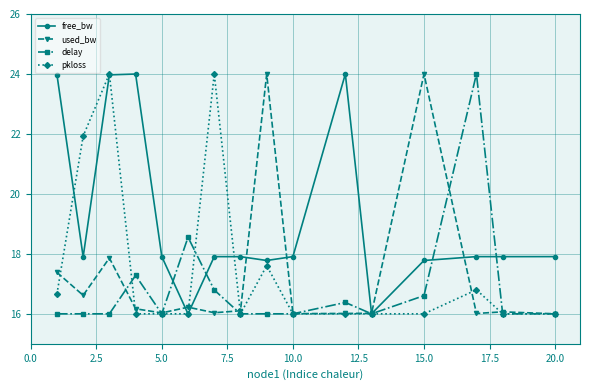

True or false: free_bw has more than 0 interior local peaks.

True